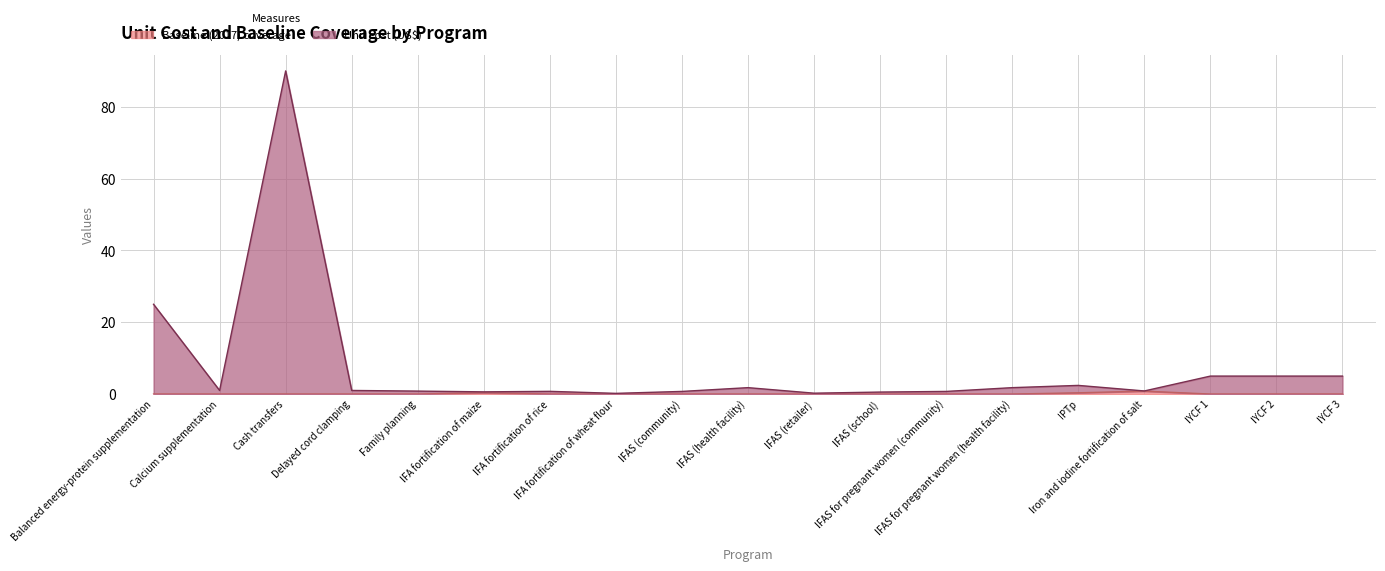

Reading left to right, transcribe all the data shown in this chart.

Unit cost (US$): Balanced energy-protein supplementation=25.0	Calcium supplementation=1.0	Cash transfers=90.0	Delayed cord clamping=1.0	Family planning=0.8	IFA fortification of maize=0.6	IFA fortification of rice=0.8	IFA fortification of wheat flour=0.2	IFAS (community)=0.7	IFAS (health facility)=1.8	IFAS (retailer)=0.2	IFAS (school)=0.6	IFAS for pregnant women (community)=0.7	IFAS for pregnant women (health facility)=1.8	IPTp=2.4	Iron and iodine fortification of salt=0.9	IYCF 1=5.0	IYCF 2=5.0	IYCF 3=5.0
Baseline (2017) coverage: Balanced energy-protein supplementation=0.0	Calcium supplementation=0.0	Cash transfers=0.0	Delayed cord clamping=0.0	Family planning=0.0	IFA fortification of maize=0.4	IFA fortification of rice=0.0	IFA fortification of wheat flour=0.0	IFAS (community)=0.0	IFAS (health facility)=0.0	IFAS (retailer)=0.0	IFAS (school)=0.0	IFAS for pregnant women (community)=0.0	IFAS for pregnant women (health facility)=0.0	IPTp=0.3	Iron and iodine fortification of salt=0.8	IYCF 1=0.0	IYCF 2=0.0	IYCF 3=0.0